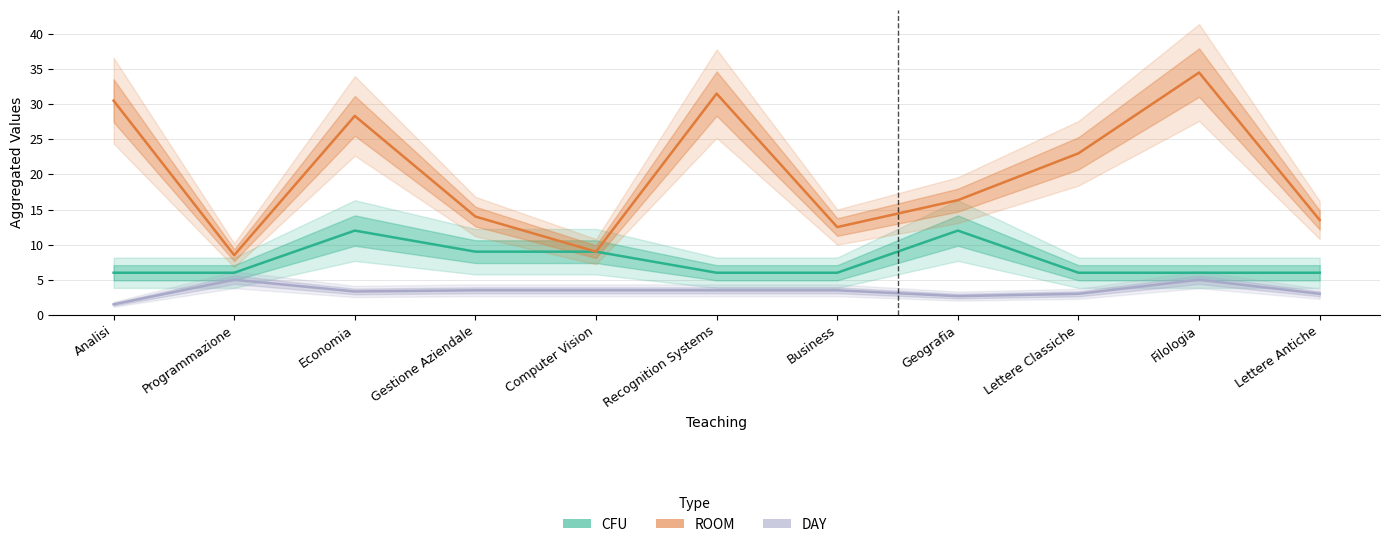

What is the label of the 4th point from the left?

Gestione Aziendale